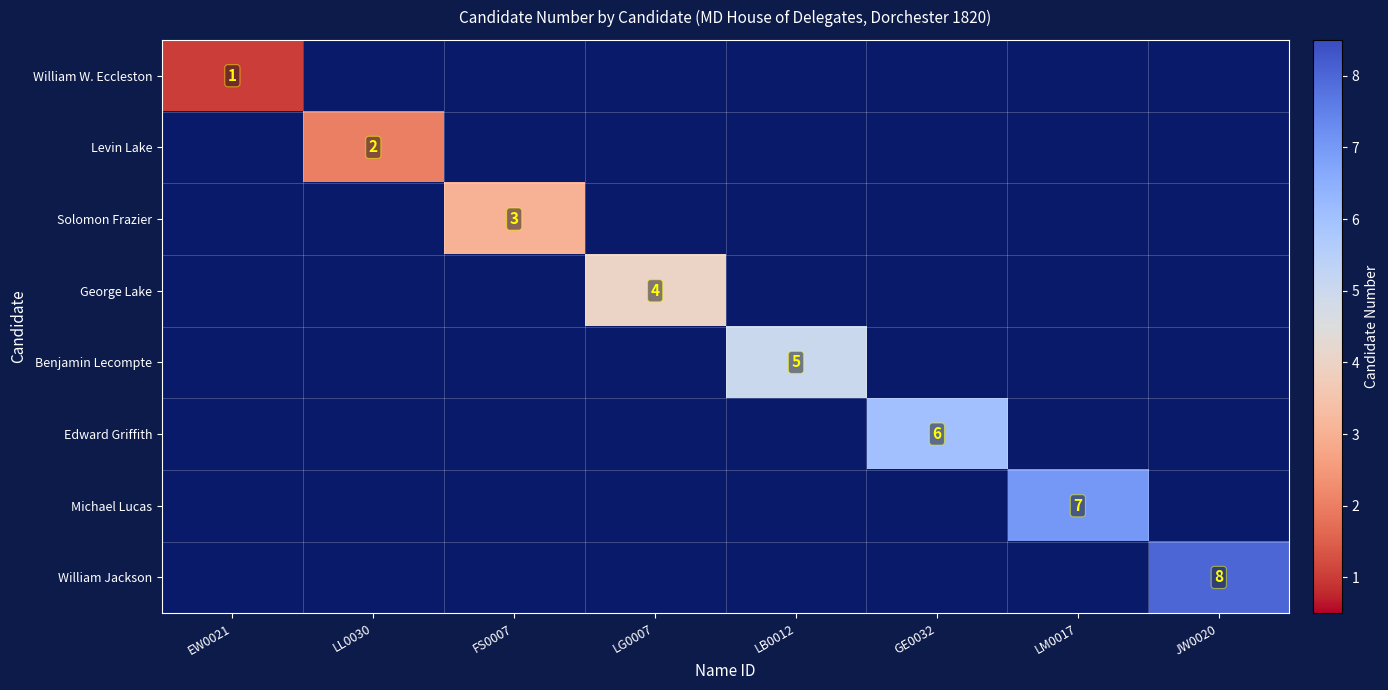

At how many categories does at least one series exceed 4?

4